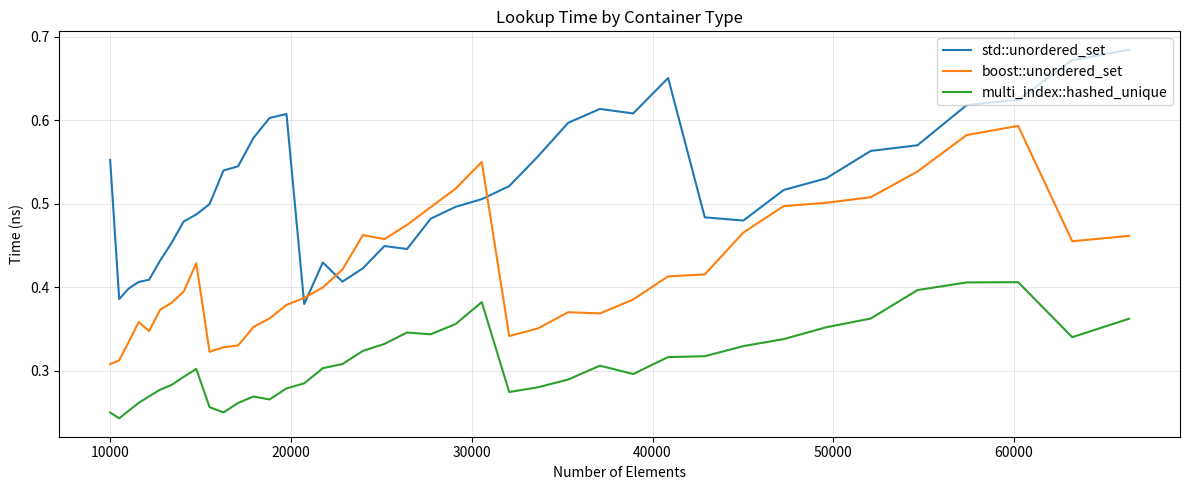

Which series has the largest range (max minus min)?

std::unordered_set